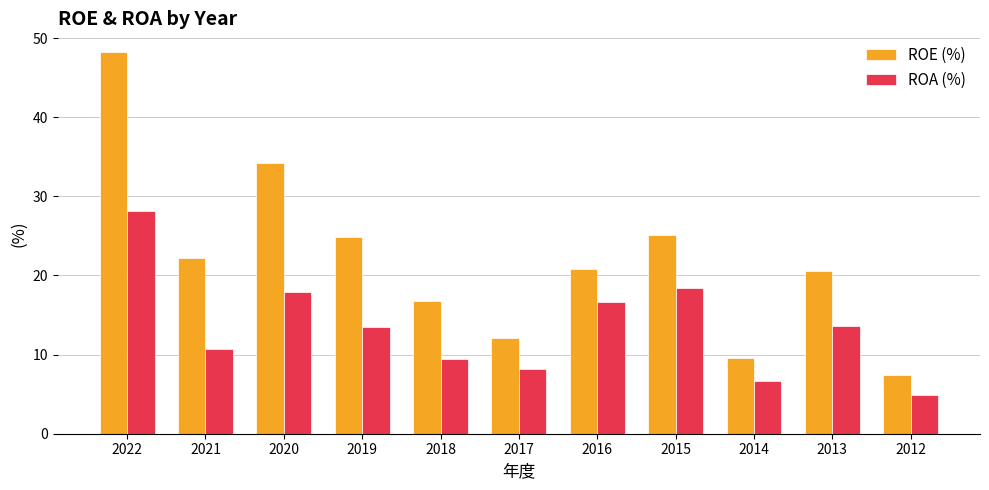

Which series has the widest spread of values?

ROE (%)